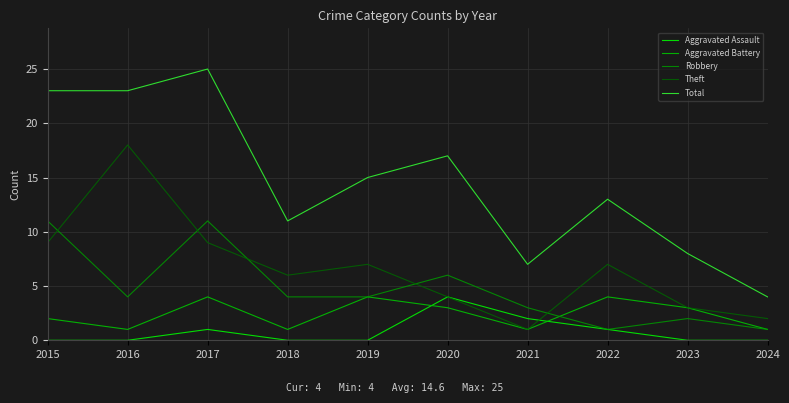

Reading right to left, what are all the values shown in this chart?

Aggravated Assault: 0	0	1	2	4	0	0	1	0	0
Aggravated Battery: 1	3	4	1	3	4	1	4	1	2
Robbery: 1	2	1	3	6	4	4	11	4	11
Theft: 2	3	7	1	4	7	6	9	18	9
Total: 4	8	13	7	17	15	11	25	23	23